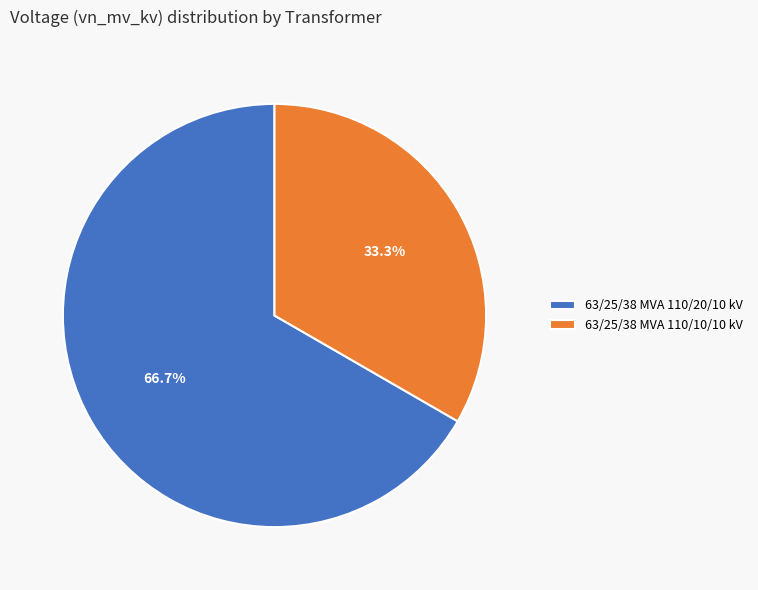

The 63/25/38 MVA 110/10/10 kV slice represents 24% of the pie. True or false?

False